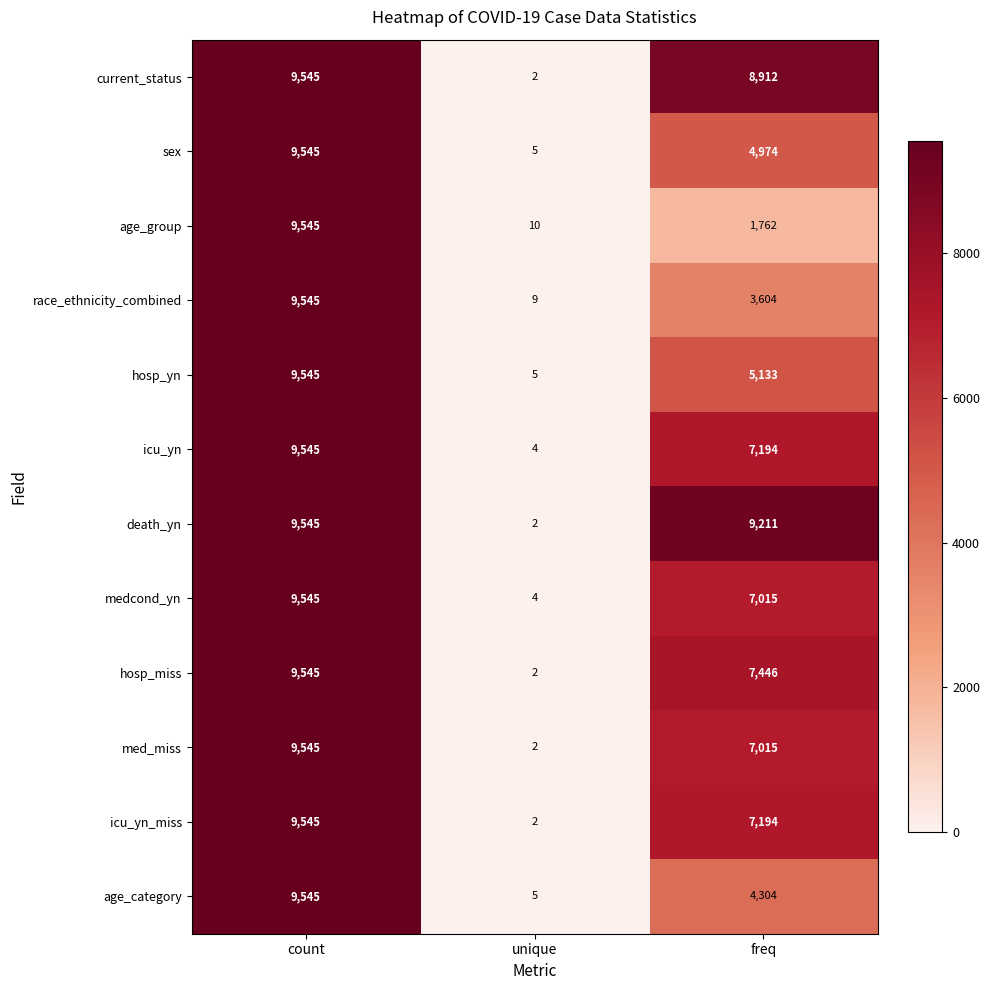

What is the sum of the medcond_yn values at unique and freq?

7019